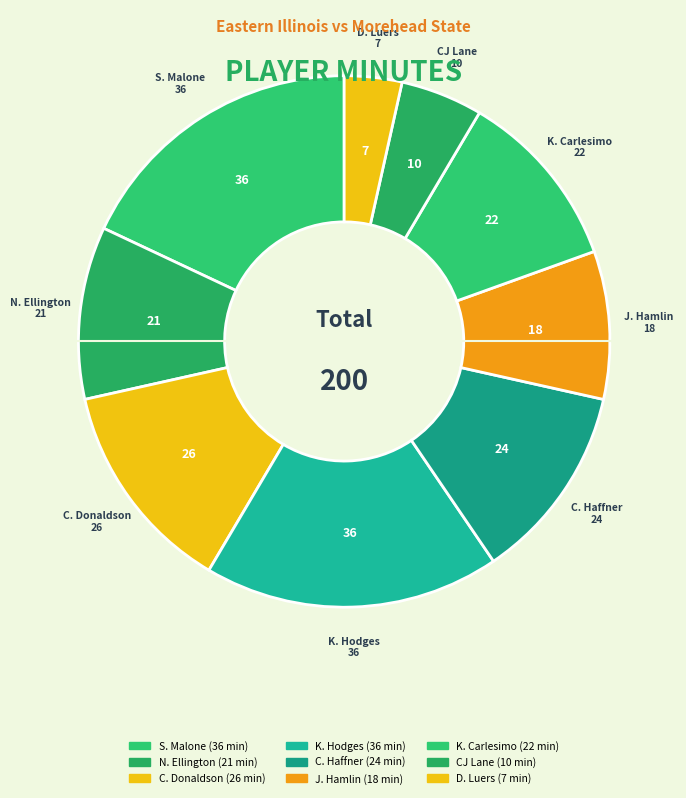

Count the number of slices in the pie.

9